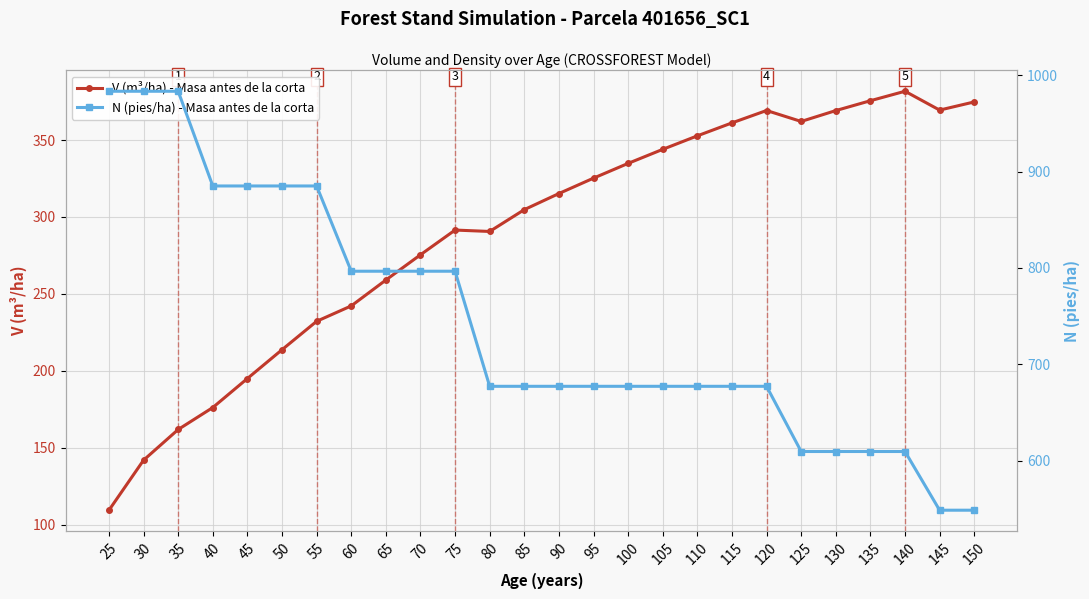

Which category has the highest value across all series?

25